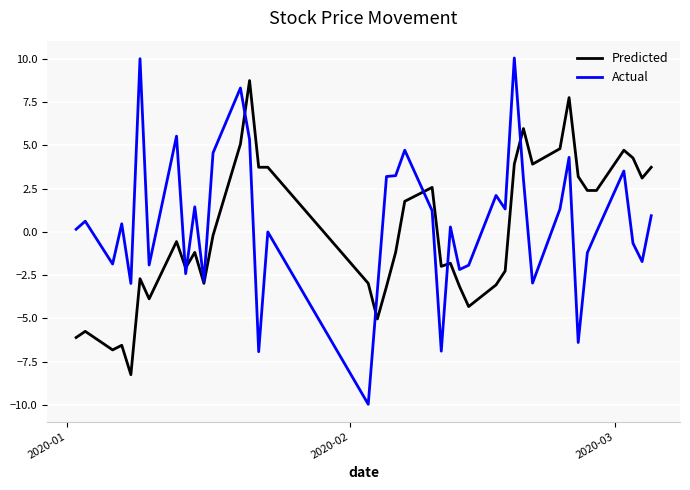

Which series has the widest spread of values?

Actual